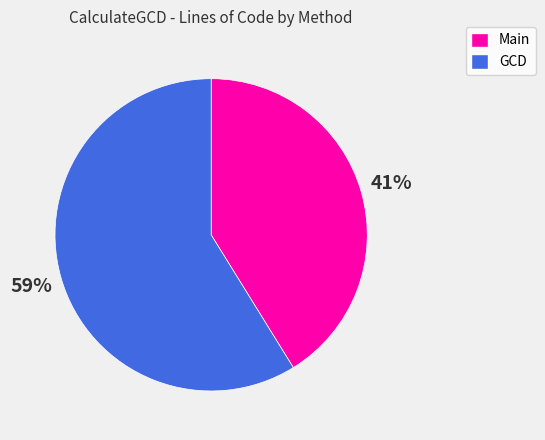

Is it true that Main is 31% of the pie?

False